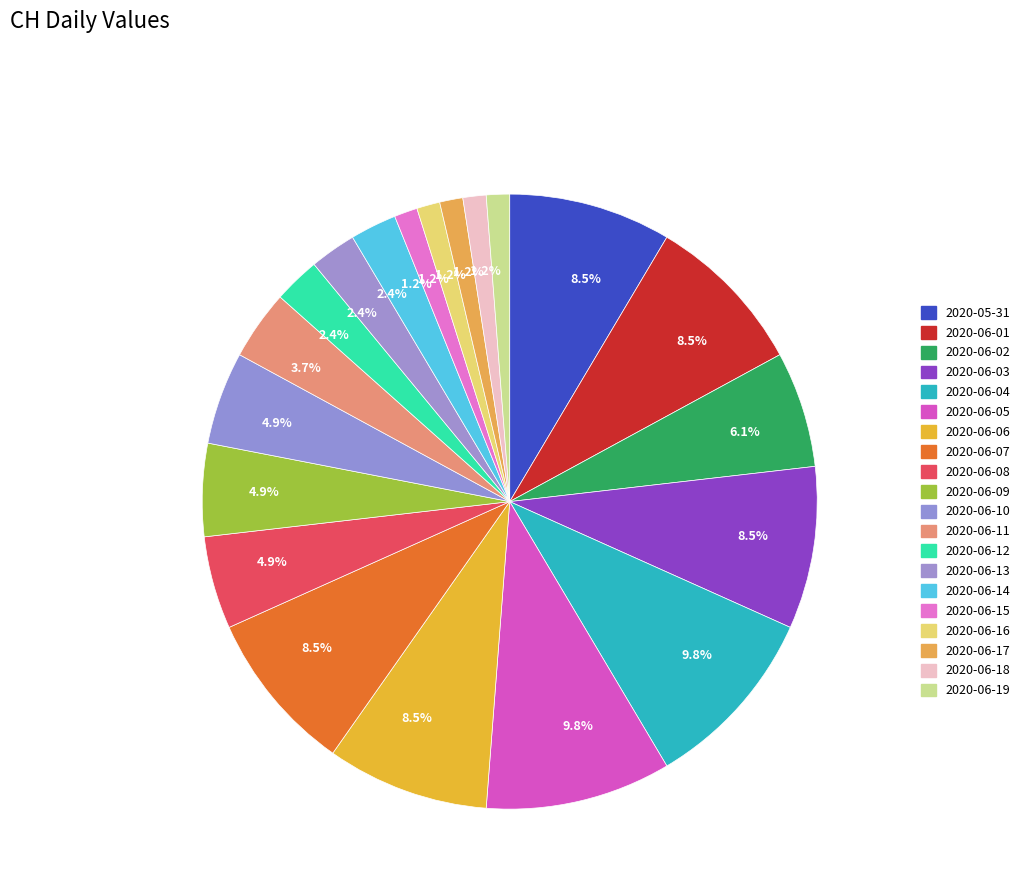

How many segments does this pie chart have?

20